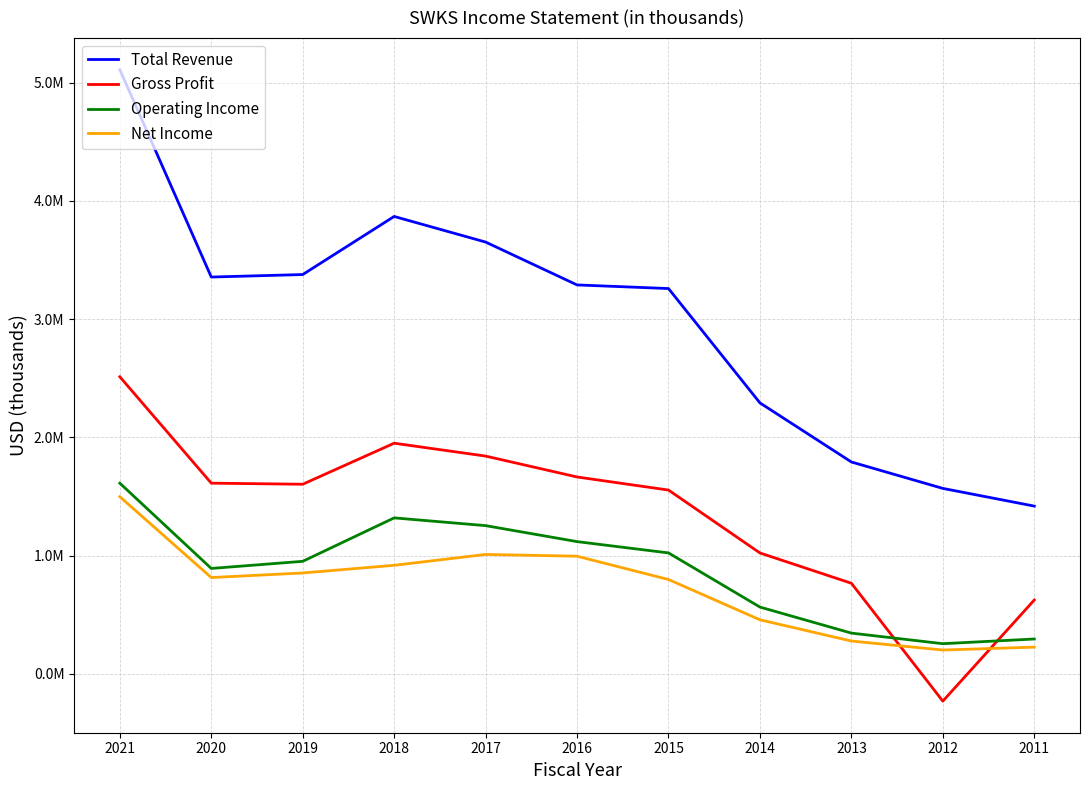

At which label does Total Revenue reach its minimum?

2011